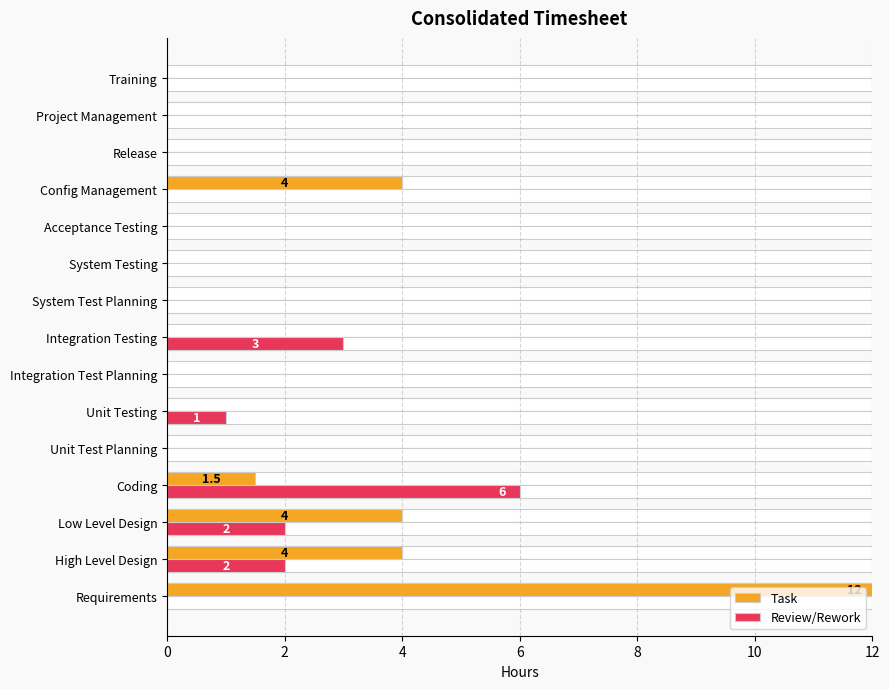

Reading left to right, what are all the values shown in this chart?

Task: 12.0	4.0	4.0	1.5	0.0	0.0	0.0	0.0	0.0	0.0	0.0	4.0	0.0	0.0	0.0
Review/Rework: 0.0	2.0	2.0	6.0	0.0	1.0	0.0	3.0	0.0	0.0	0.0	0.0	0.0	0.0	0.0